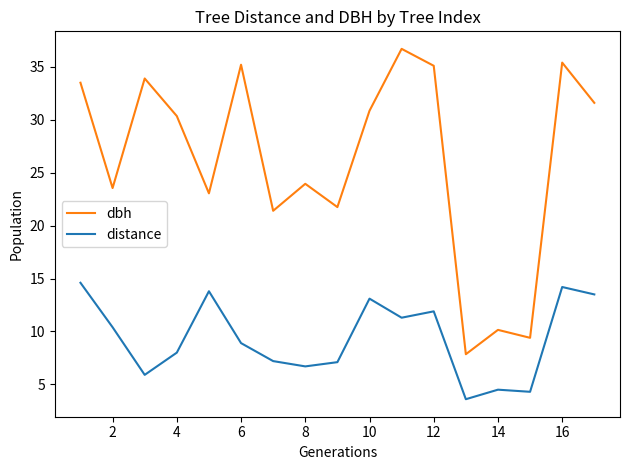

Which series has the widest spread of values?

dbh